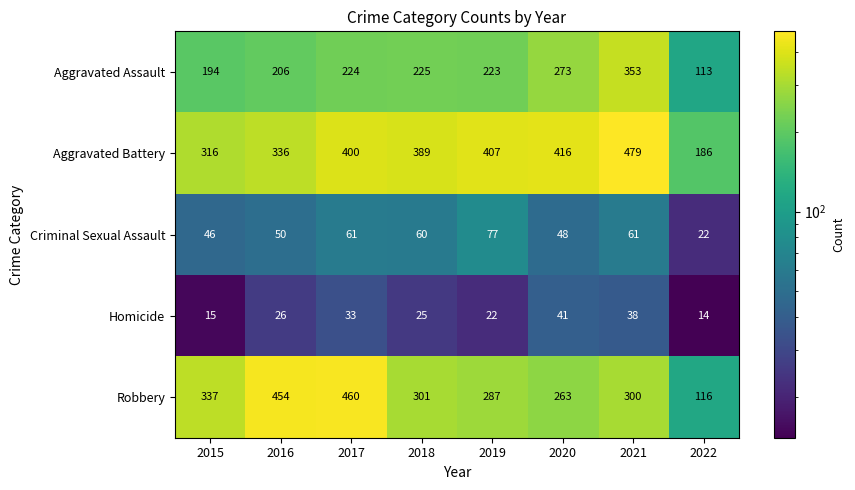

The value of Homicide at 2018 is 25. True or false?

True